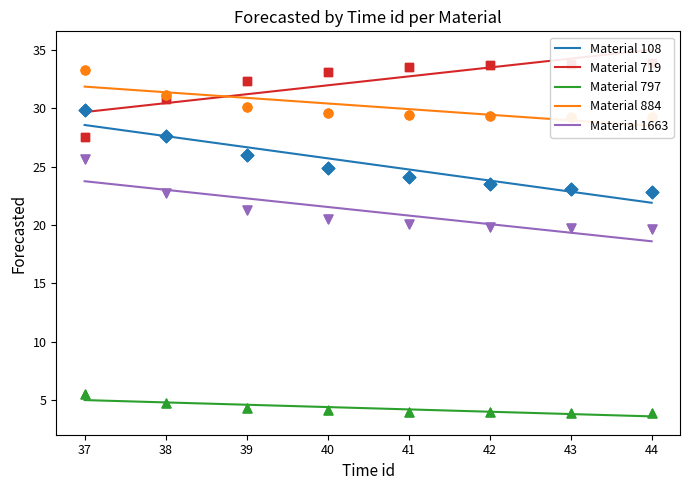

Is the value of 797 at 41 greater than the value of 1663 at 37?

No